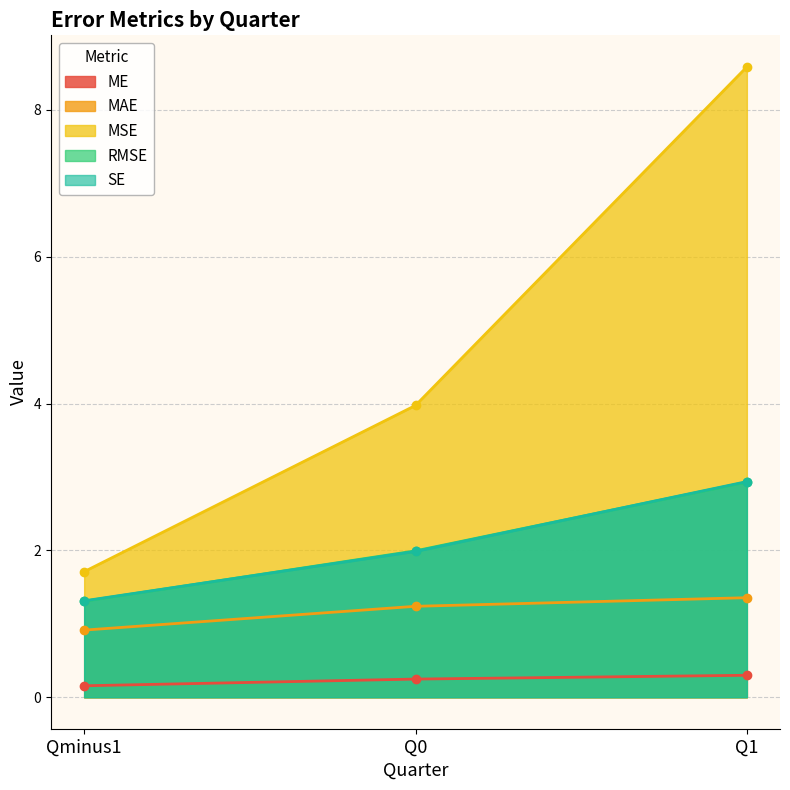

List the labels in order of RMSE value, smallest first.

Qminus1, Q0, Q1